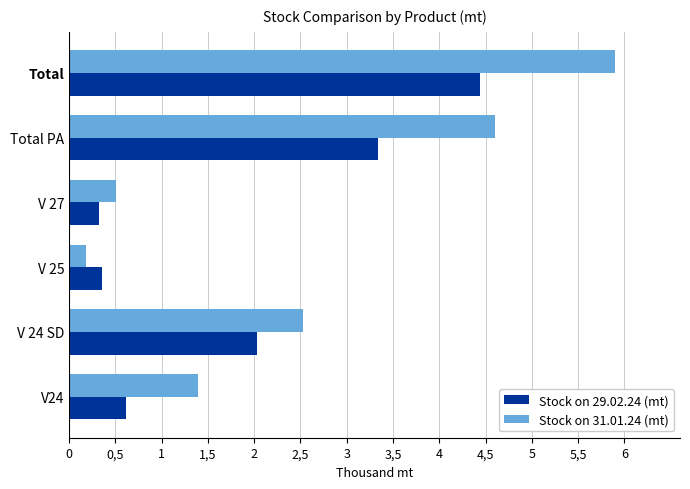

What is the greatest value displayed?

5899.3